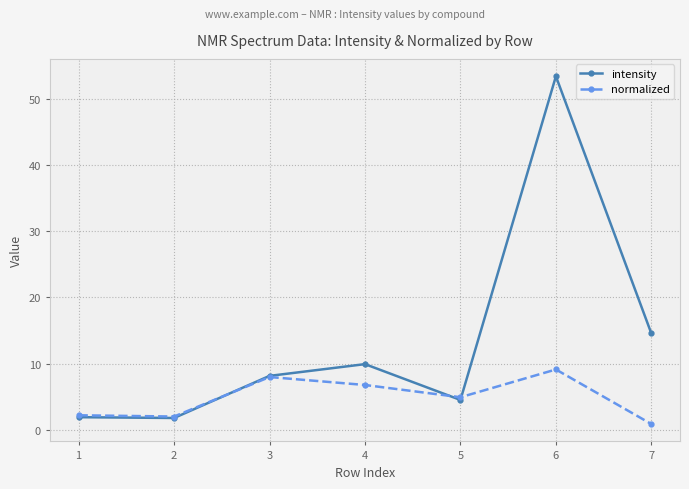

What is the maximum value for normalized?

9.1